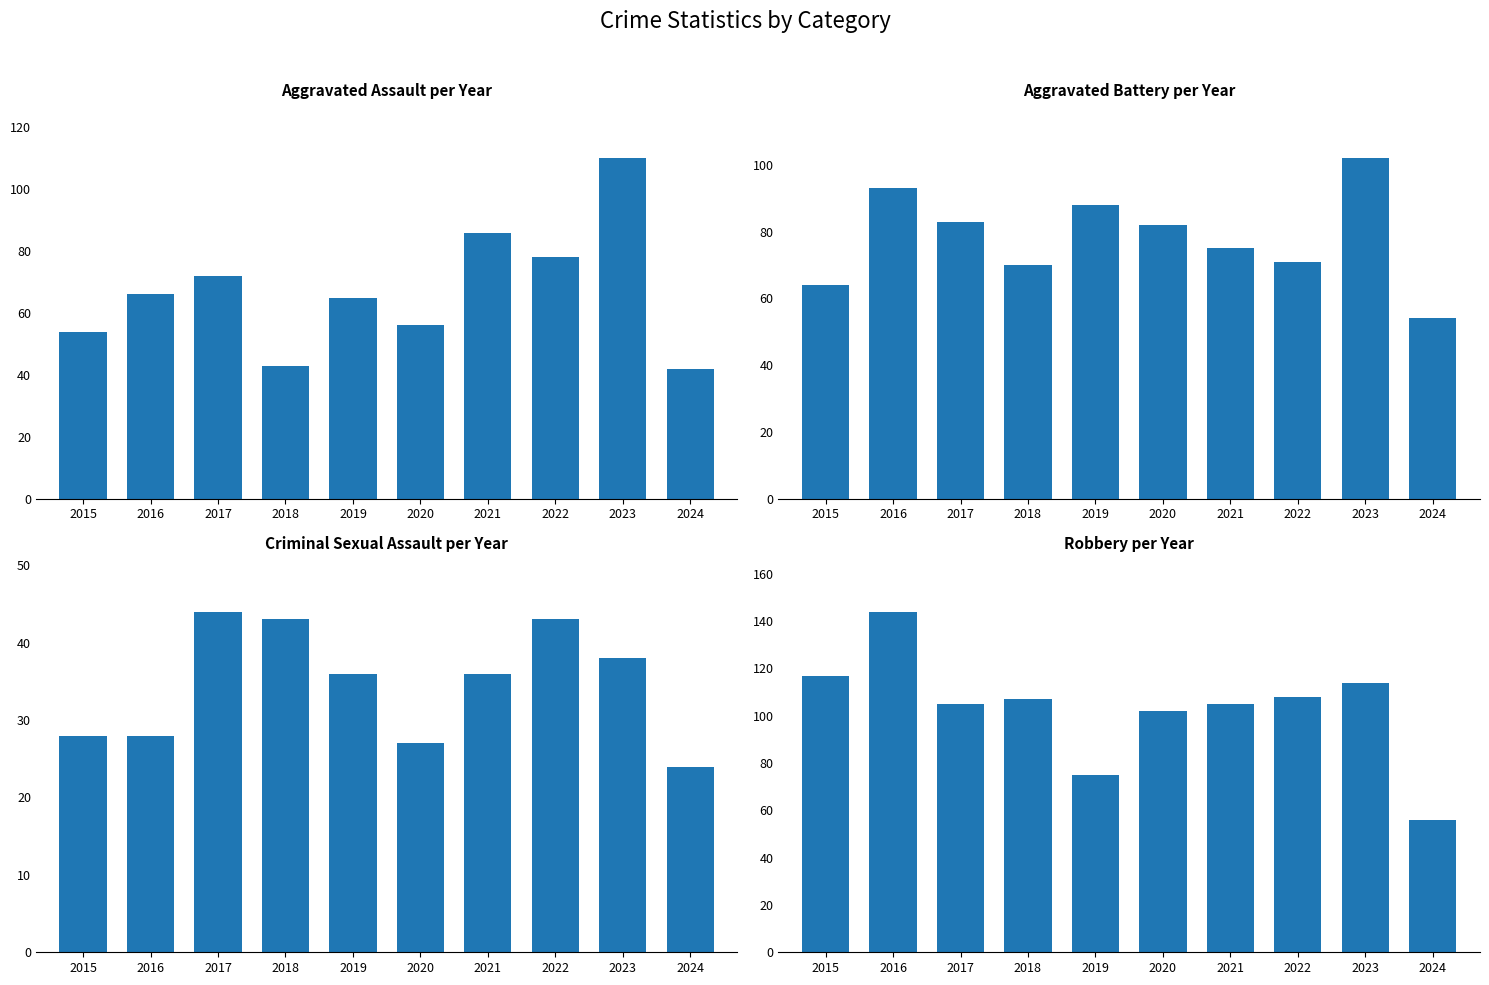

What are all the series names shown in the legend?

Aggravated Assault, Aggravated Battery, Criminal Sexual Assault, Robbery